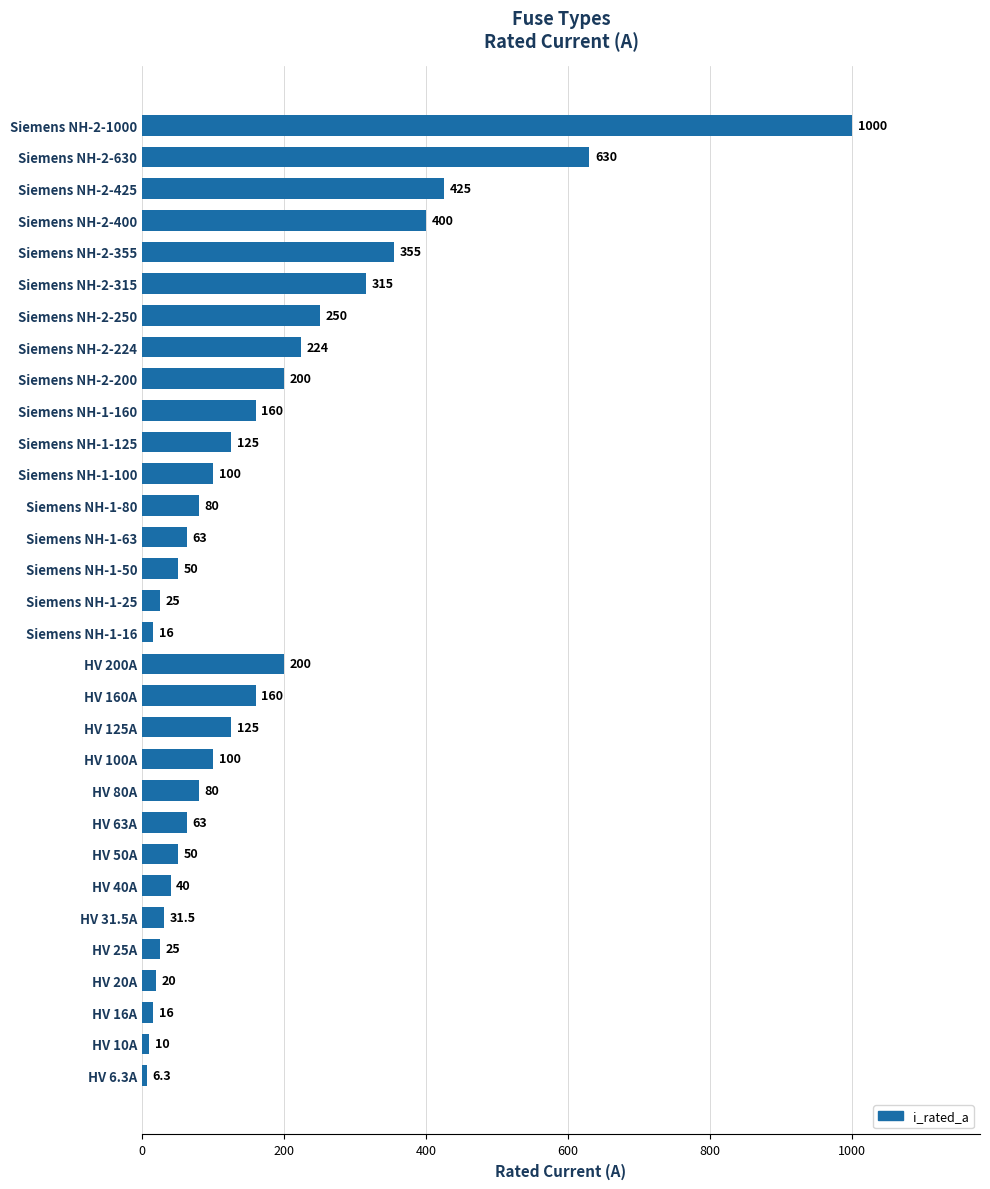

True or false: the data shows 80.0 at Siemens NH-1-80.

True